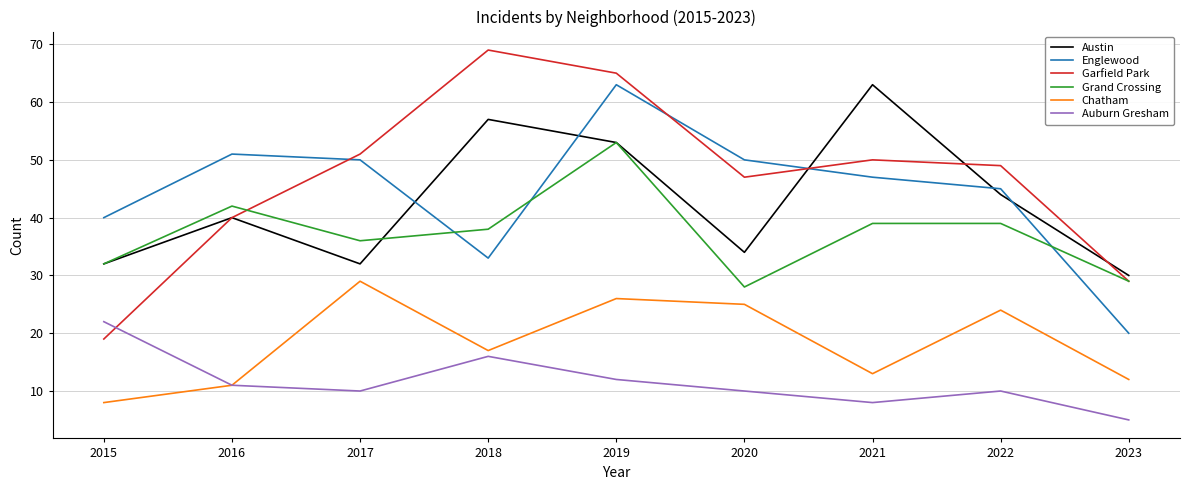

What is the difference between the maximum and minimum values in the Auburn Gresham series?

17